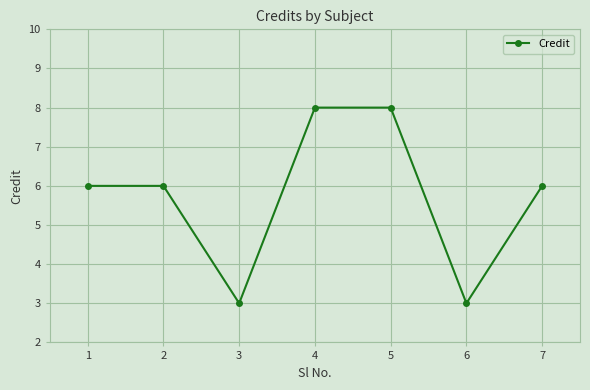

What is the sum of all values?

40